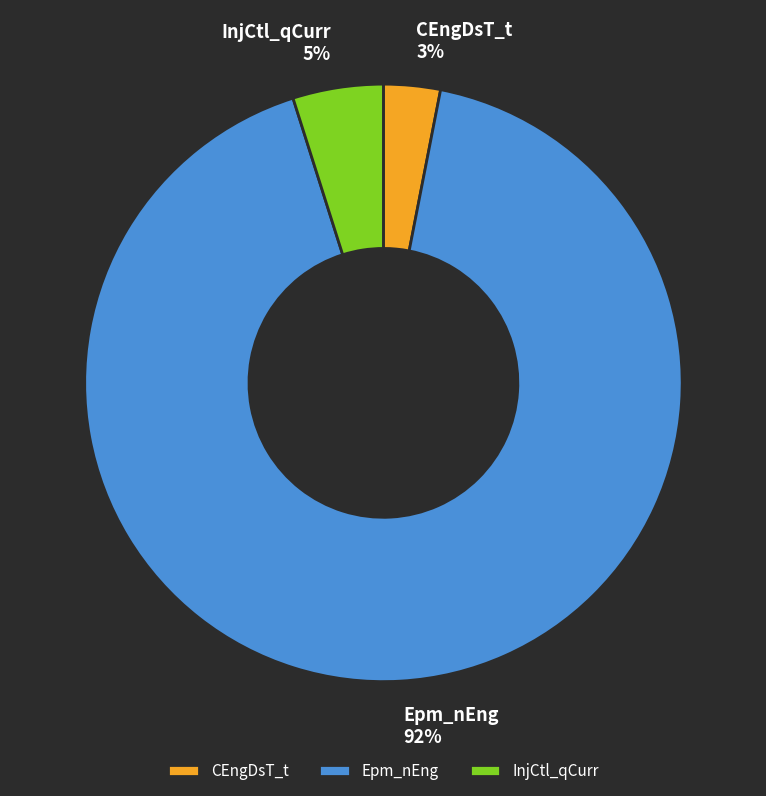

Does Epm_nEng represent more than half of the total?

Yes